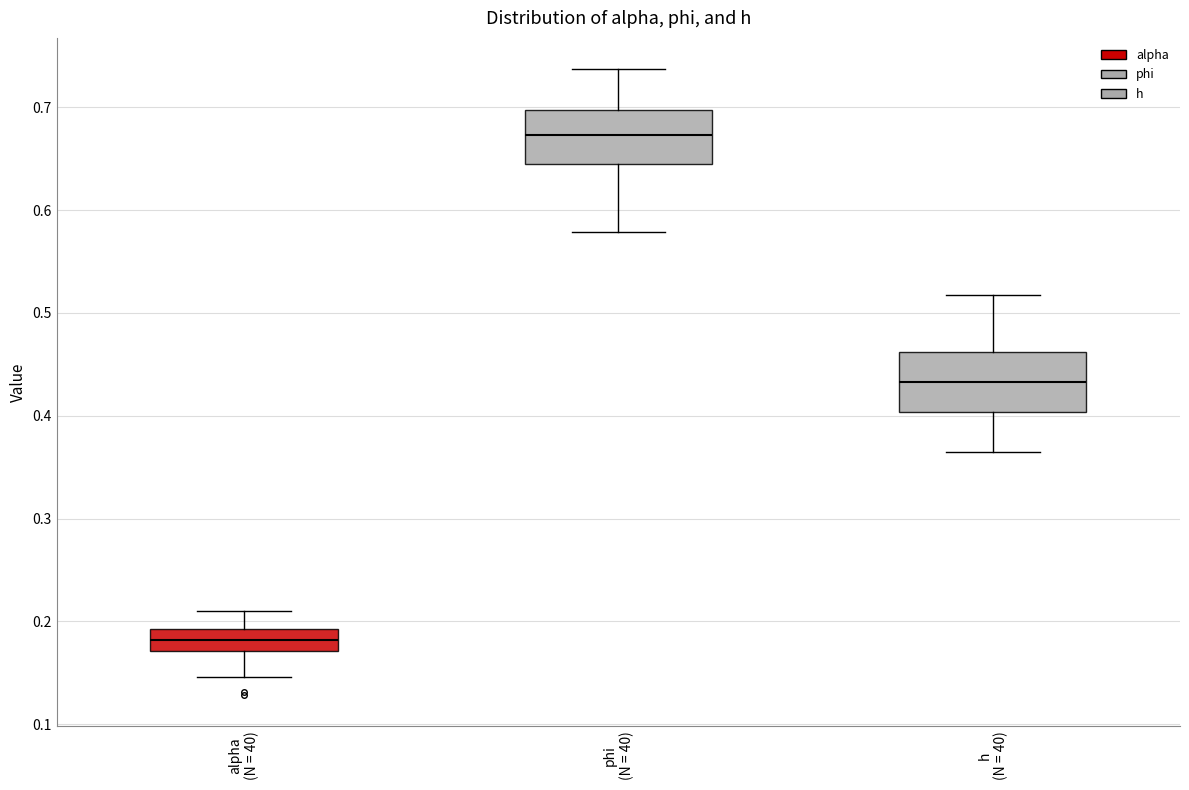

Reading left to right, transcribe this box plot: for each box, give where its median line is, the range the box spans, and where its two whiskers end, as read against the y-axis. The values are not printed on the chart, so give them approximately, as read against the axis.

alpha (N = 40): median 0.18, box 0.17 to 0.19, whiskers 0.15 to 0.21
phi (N = 40): median 0.67, box 0.64 to 0.70, whiskers 0.58 to 0.74
h (N = 40): median 0.43, box 0.40 to 0.46, whiskers 0.36 to 0.52